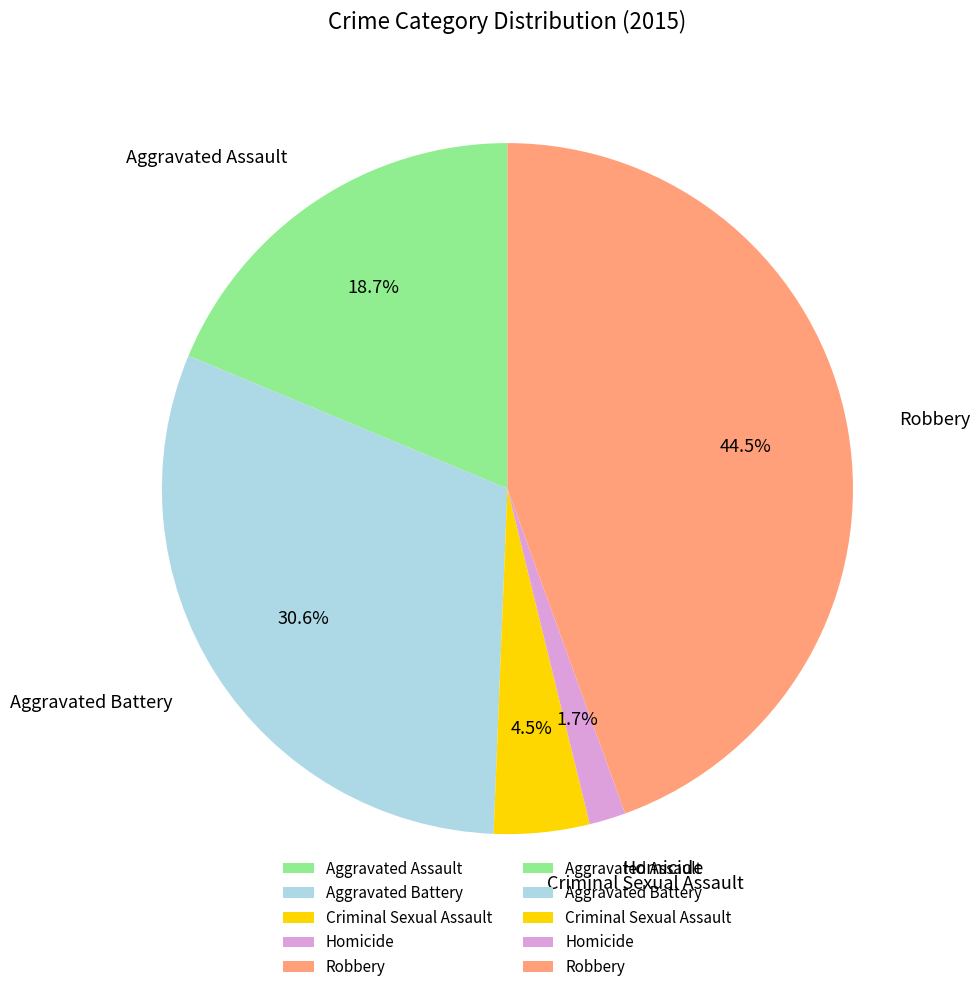

To the nearest percent, what is the difference between the Aggravated Assault and Homicide slice percentages?

17%